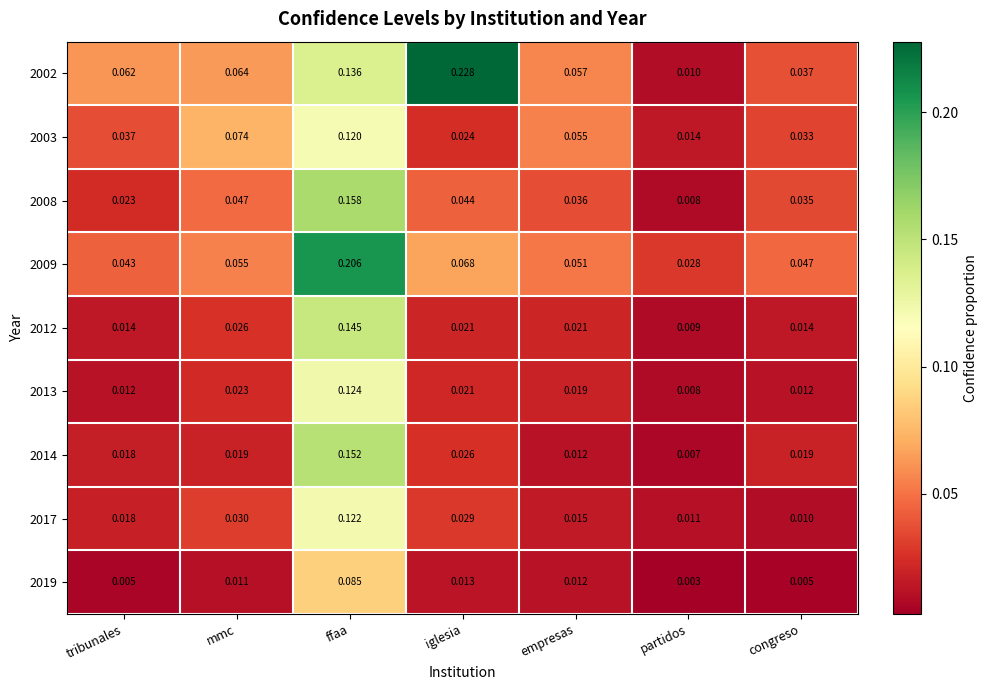

At which label does 2008 reach its minimum?

partidos